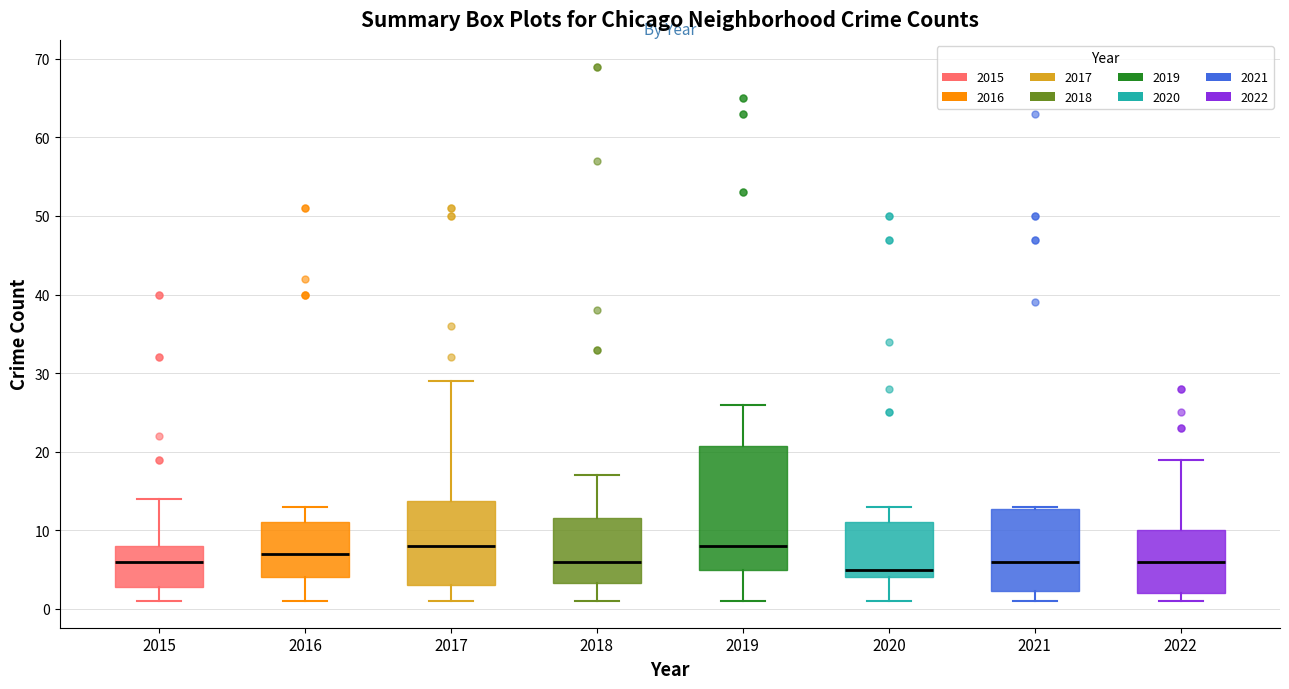

Which box is the tallest, from its lower edge to its upper edge?

2019